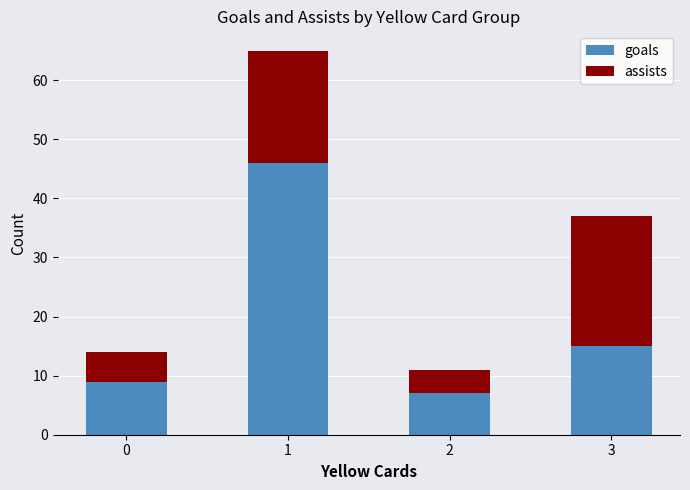

Count the number of categories in the chart.

4